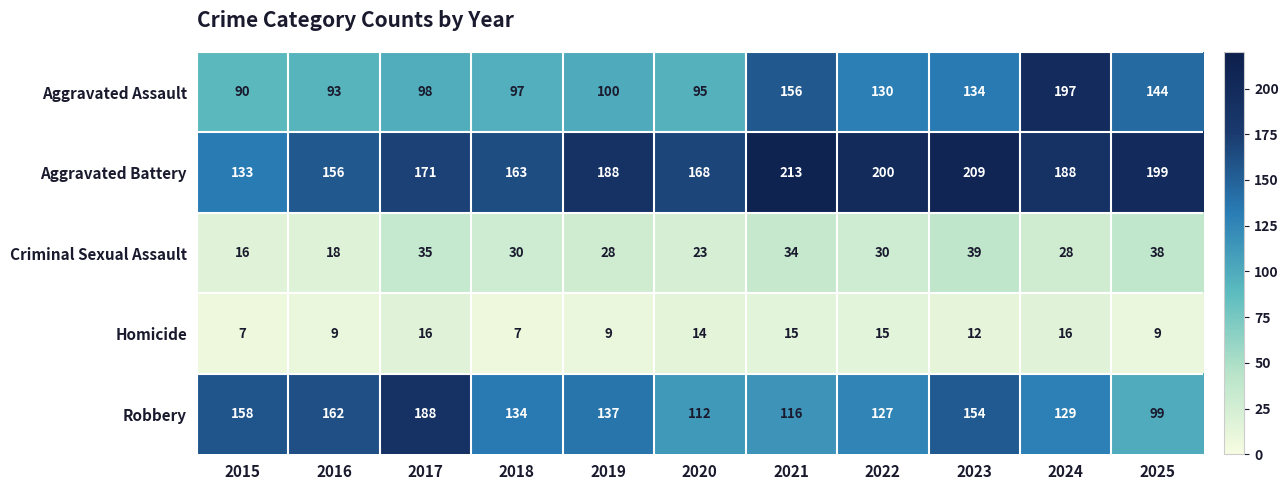

What is the spread (max minus min) of values at 2023?

197